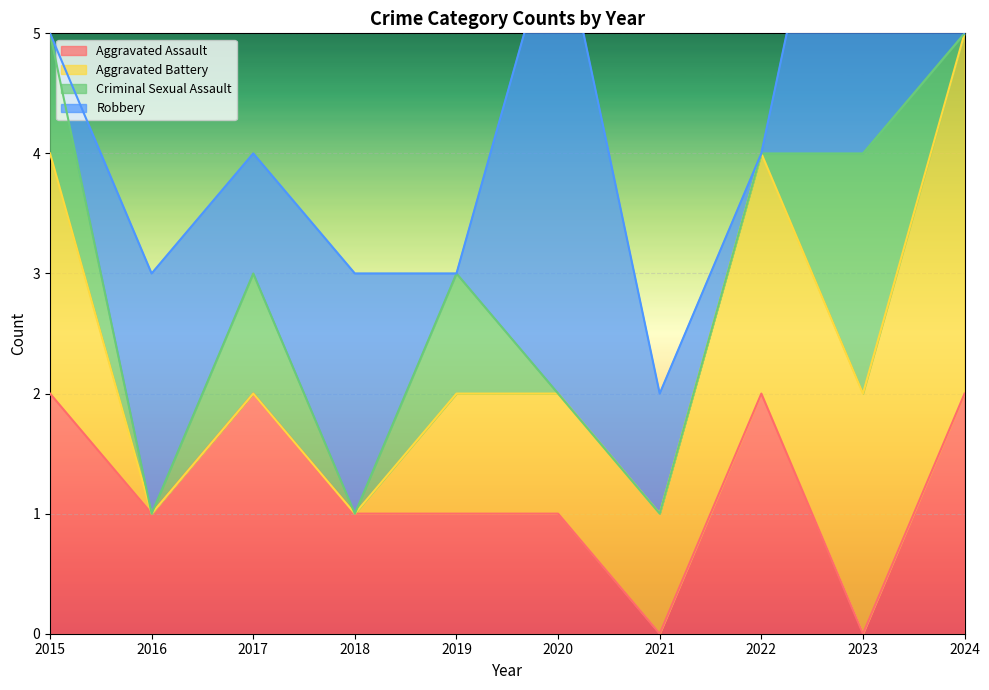

What are all the series names shown in the legend?

Aggravated Assault, Aggravated Battery, Criminal Sexual Assault, Robbery